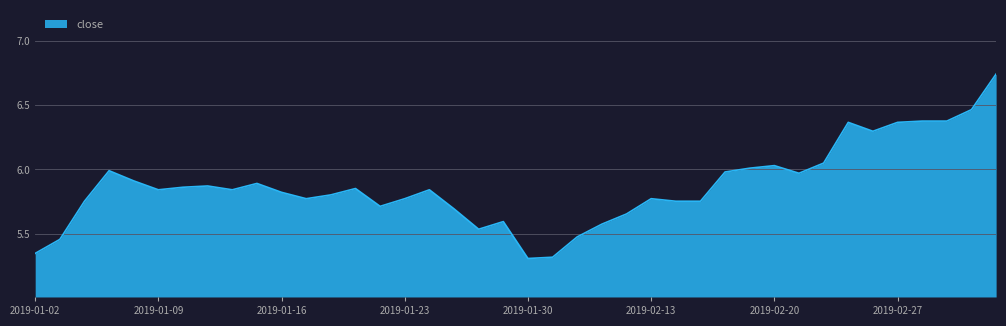

What is the difference between the maximum and minimum values?

1.4